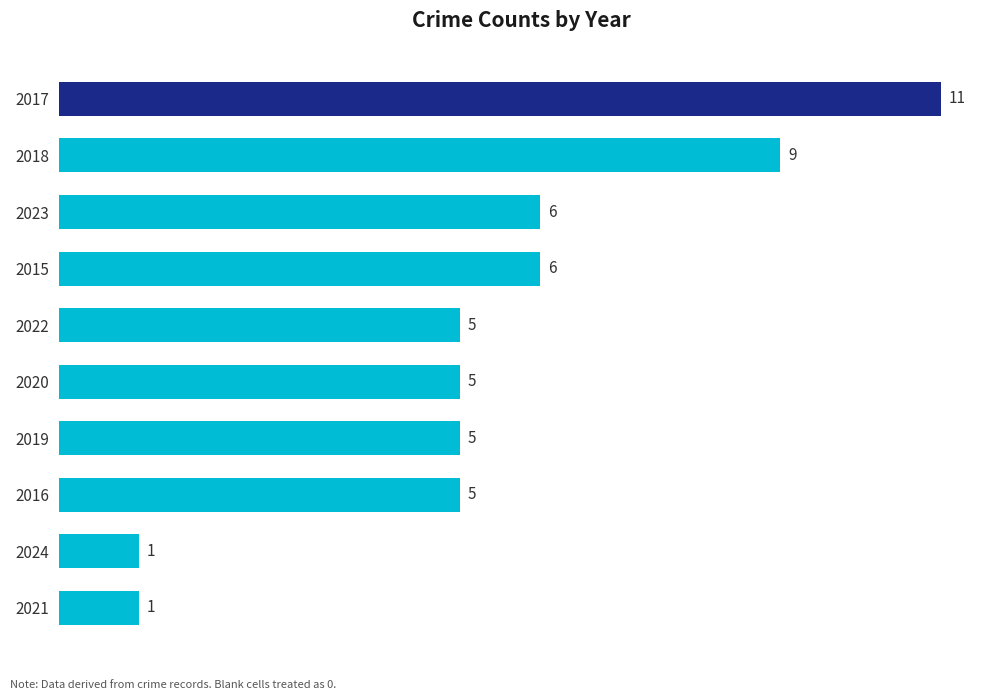

What value does the data have at 2017, to the nearest 10?

10